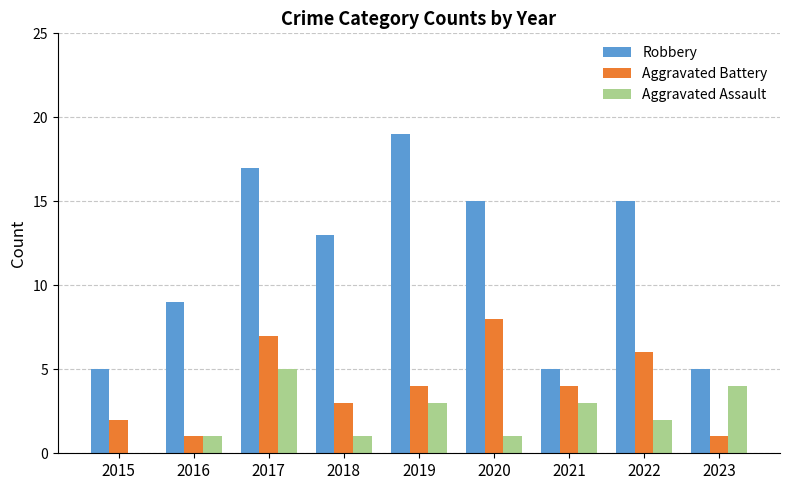

What is the total value across all series at 2015?

7